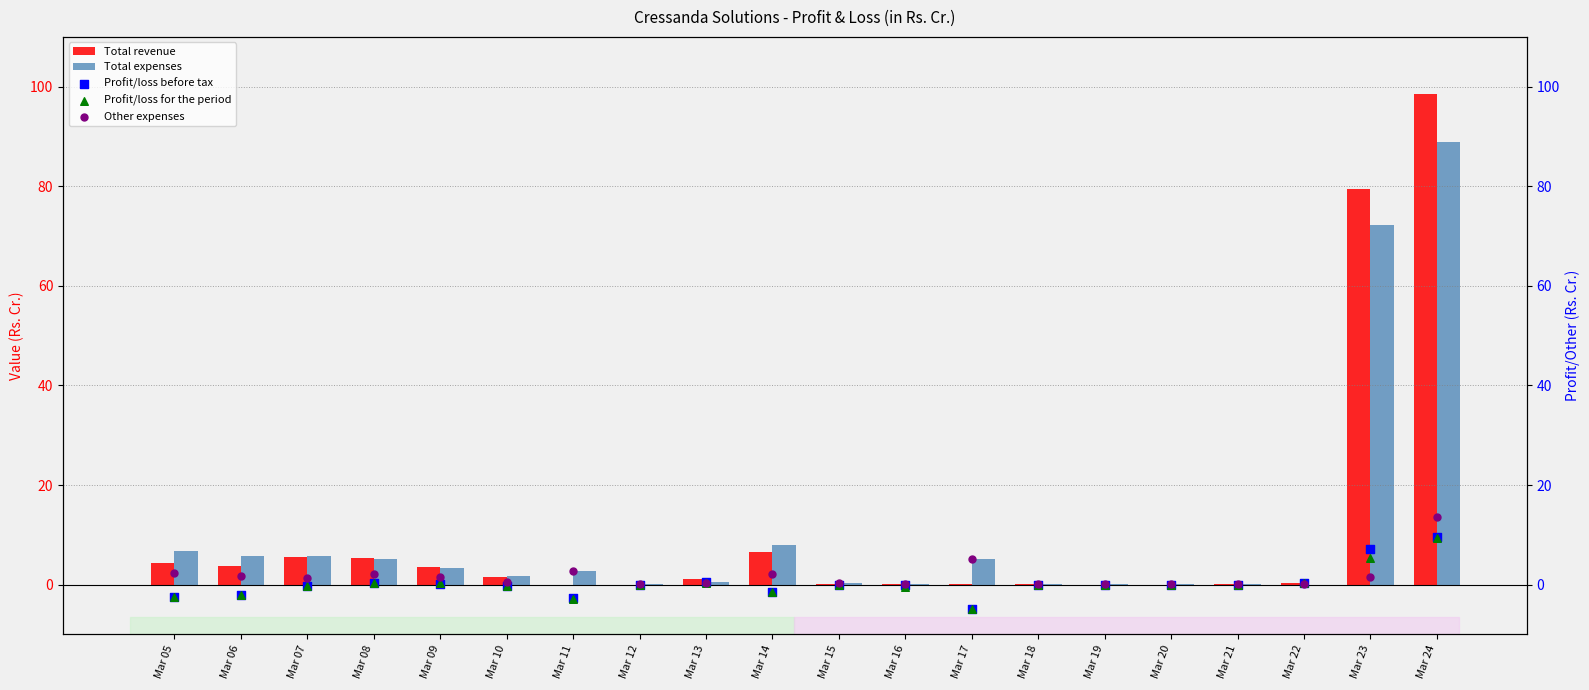

At which category is the sum across all series the highest?

Mar 24